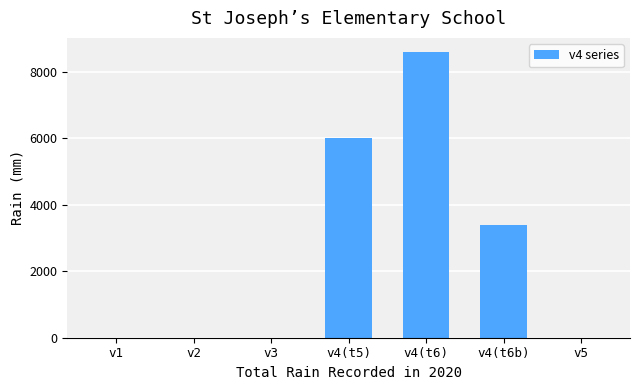

Reading left to right, what are all the values shown in this chart?

0	0	0	6000	8600	3400	0